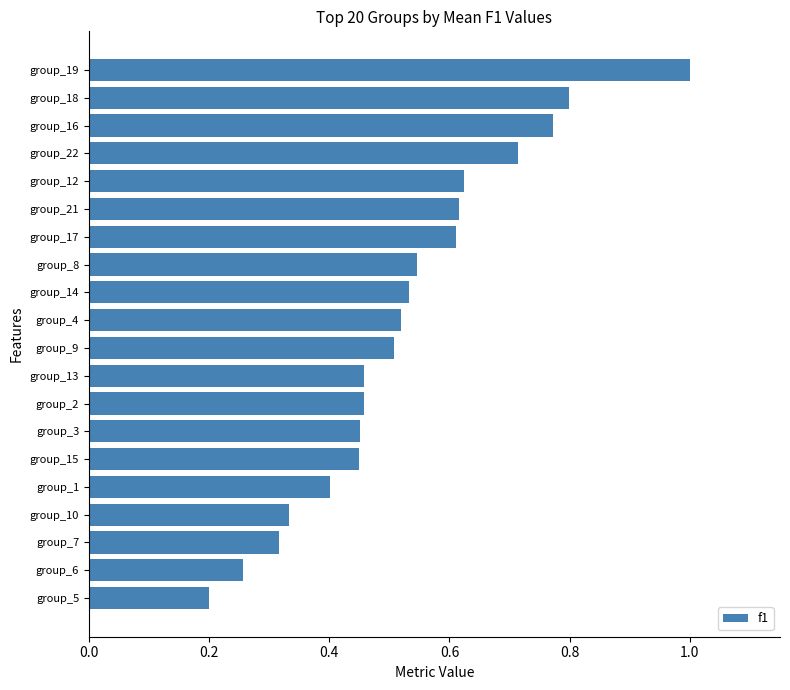

Between group_21 and group_7, which is larger?

group_21